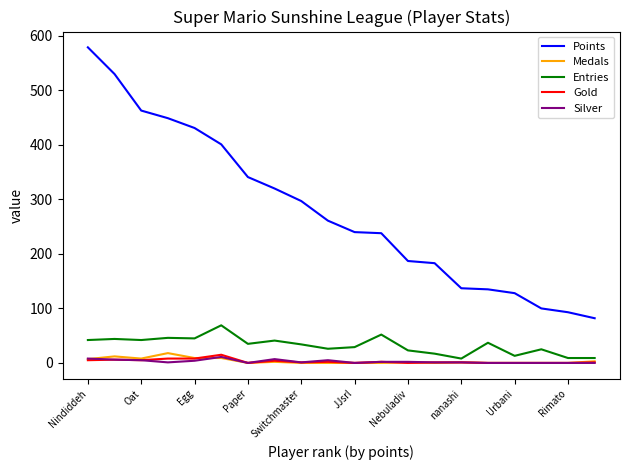

Which series has the widest spread of values?

Points